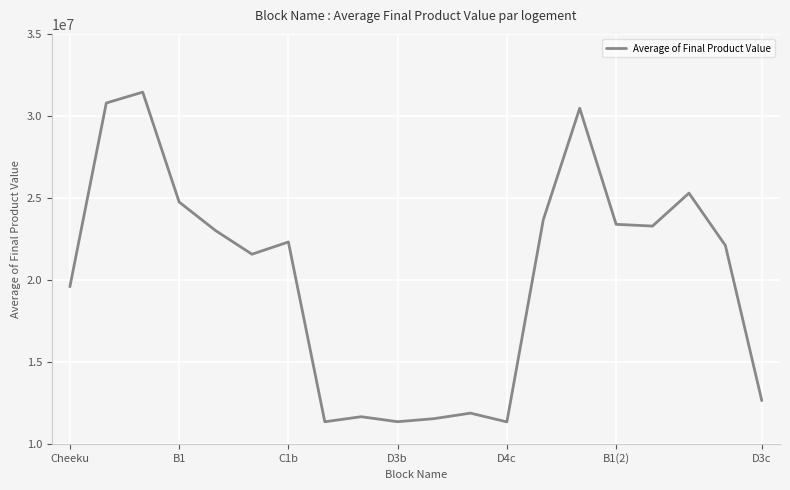

What is the difference between the maximum and minimum values?

20110264.4